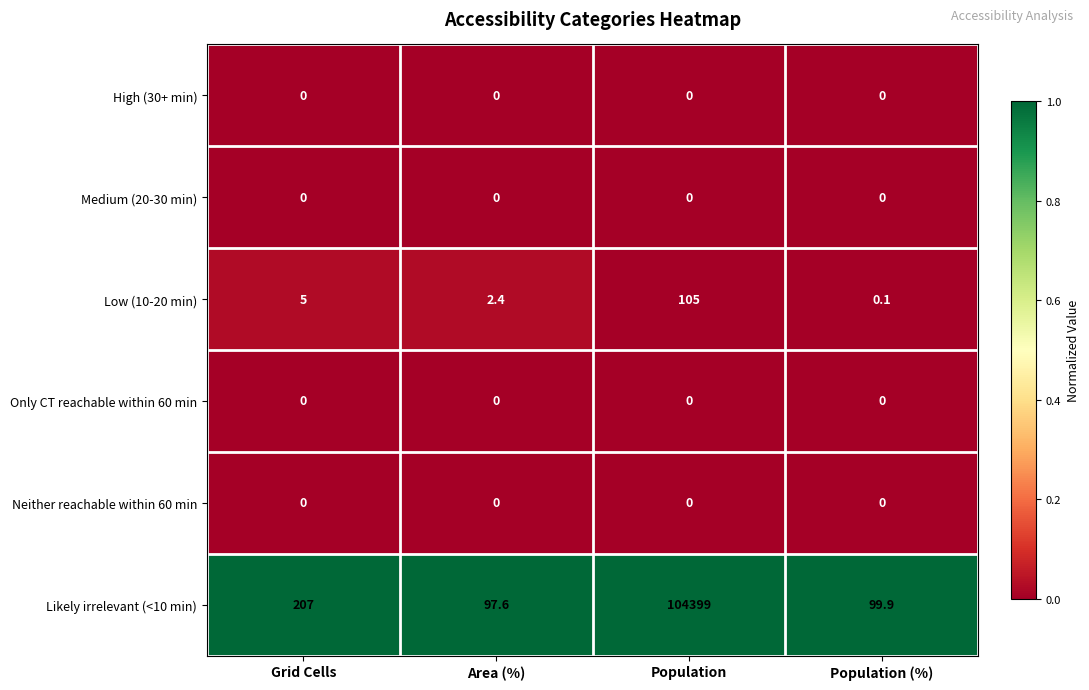

The value of Likely irrelevant (<10 min) at Population is 66452.1. True or false?

False